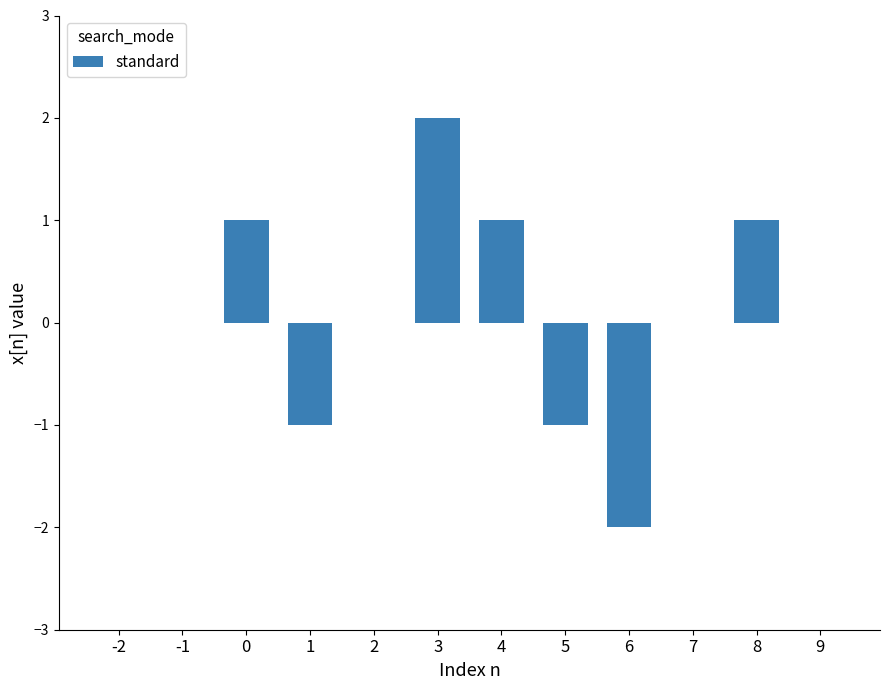

At which category does the chart reach its peak across all series?

3